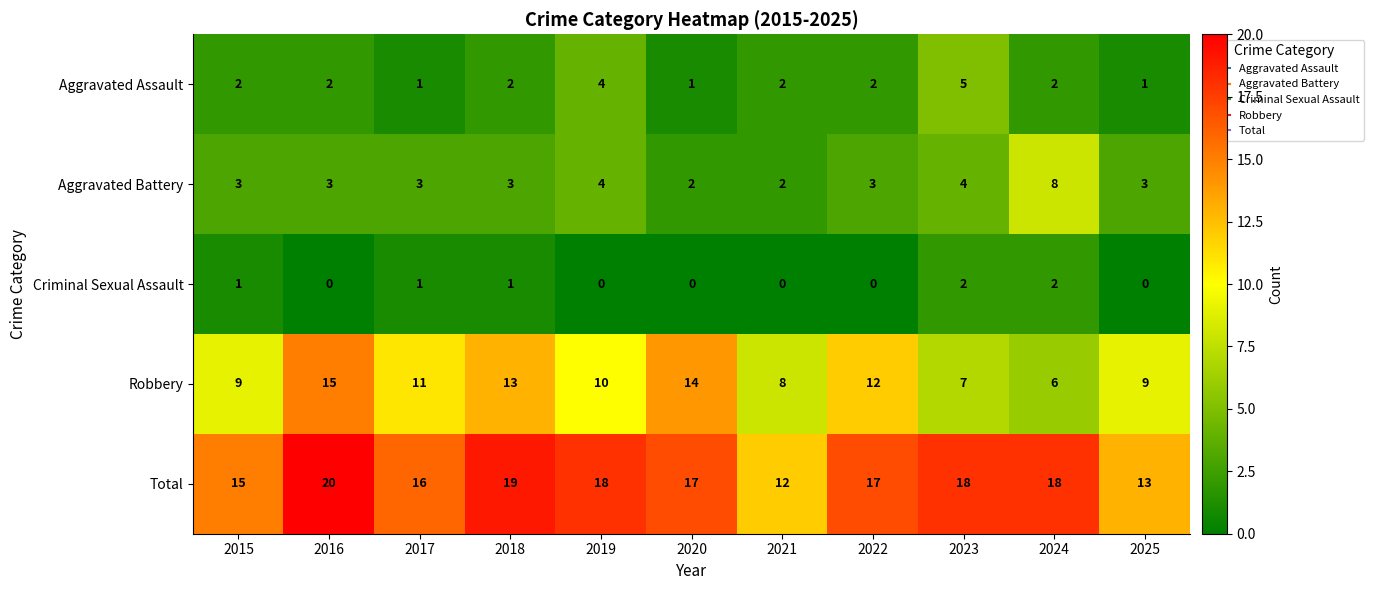

Which category has the lowest value in the Robbery series?

2024